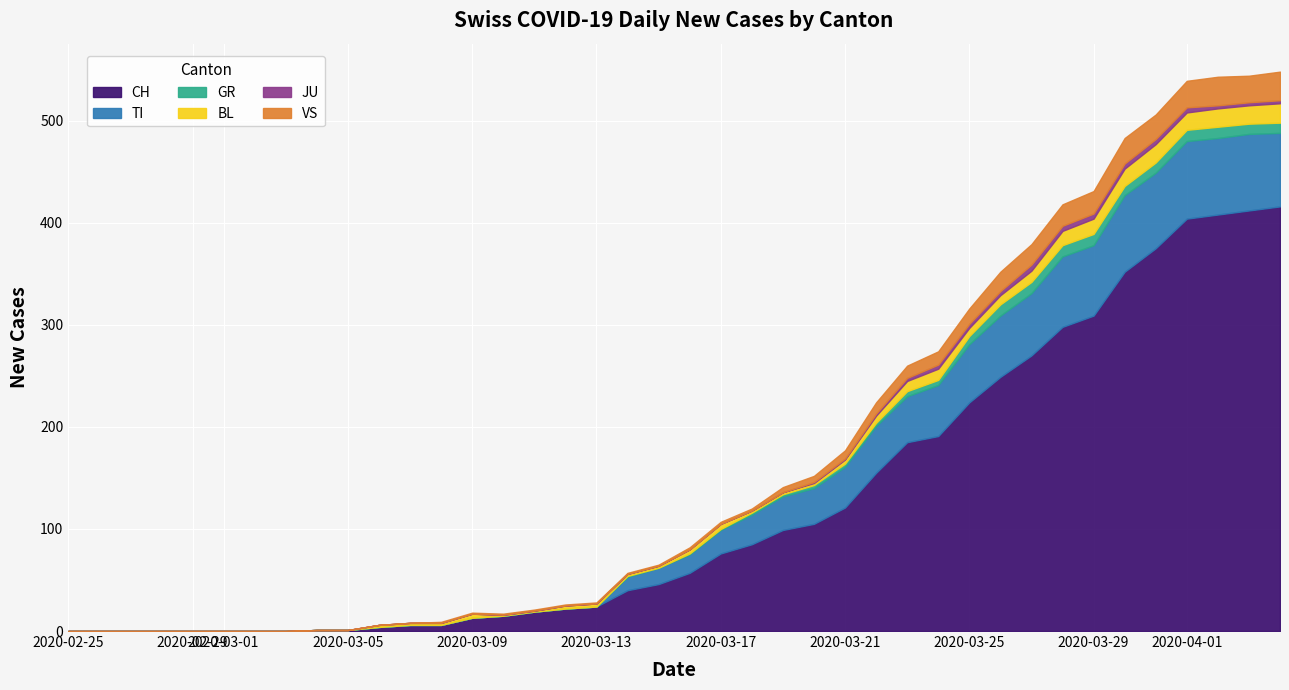

Is the value of GR at 15 greater than the value of VS at 29?

No